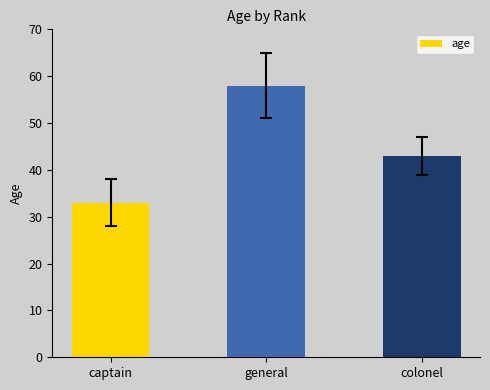

What is the approximate value at general, to the nearest 5?

60